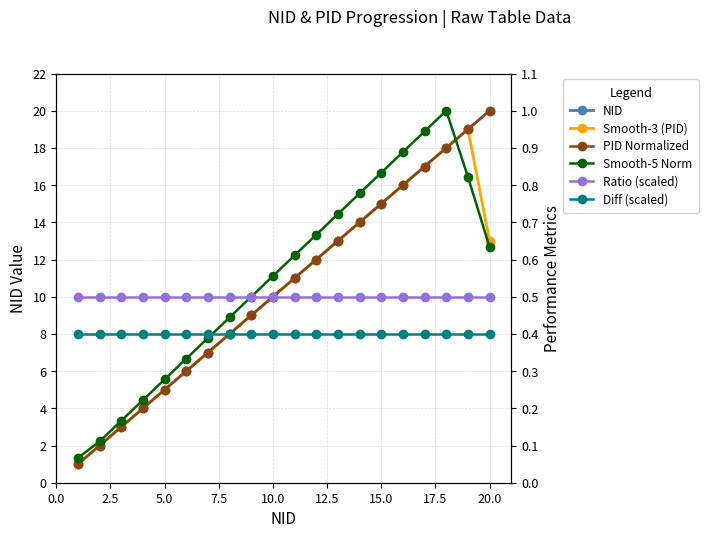

Is it true that NID equals 6.3 at 12?

False